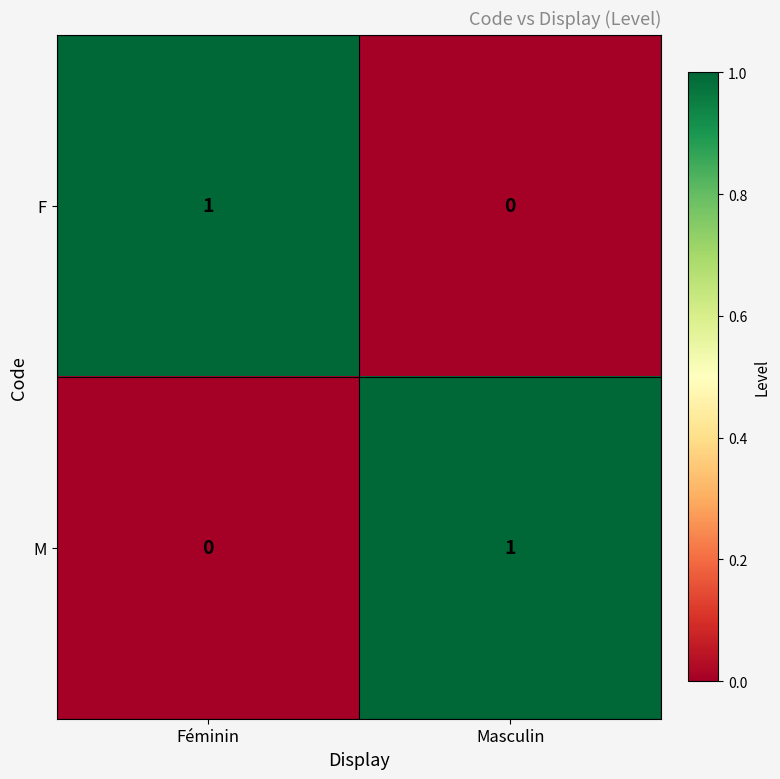

Is the value of F at Féminin greater than the value of M at Féminin?

Yes